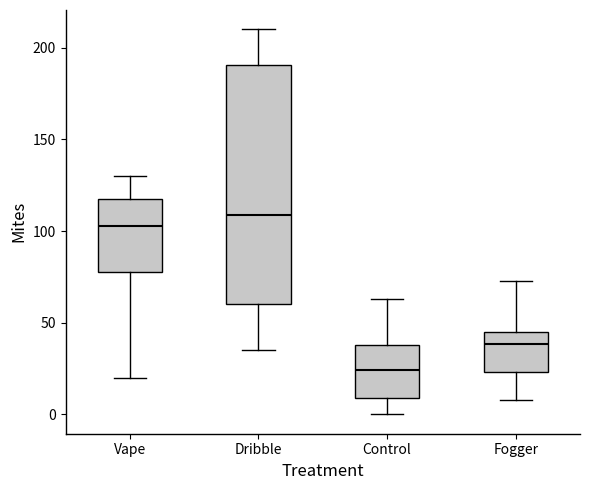

Reading left to right, read every box against the y-axis: the position of its median line, the range the box covers, and the ends of its whiskers. The values are not printed on the chart, so give them approximately, as read against the axis.

Vape: median 105, box 80 to 120, whiskers 20 to 130
Dribble: median 110, box 60 to 190, whiskers 35 to 210
Control: median 25, box 10 to 40, whiskers 0 to 65
Fogger: median 40, box 25 to 45, whiskers 10 to 75